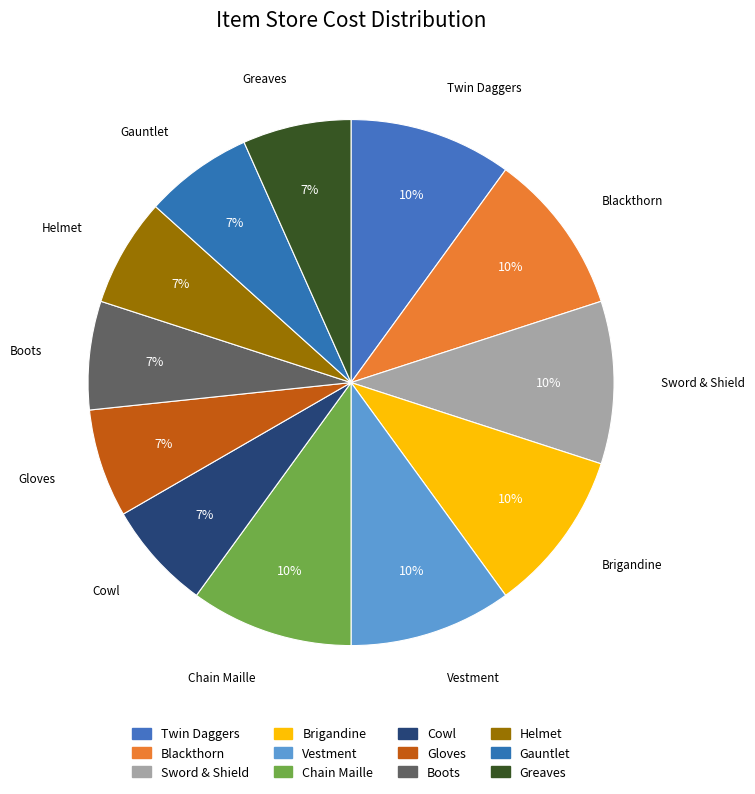

What is the smallest slice in the pie chart?

Cowl